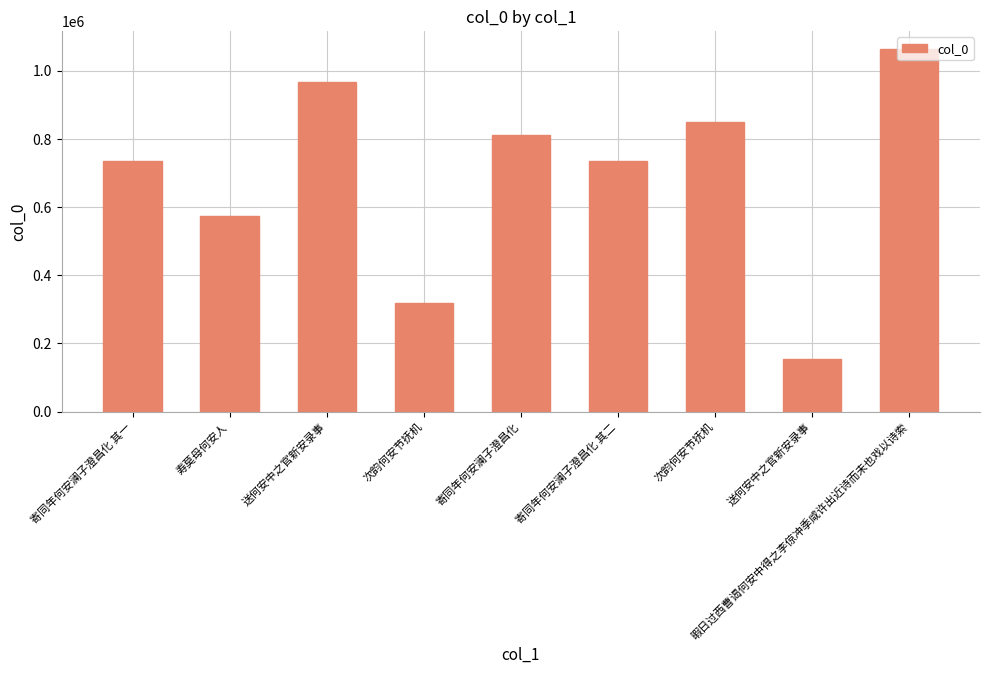

How many series are shown in this chart?

1